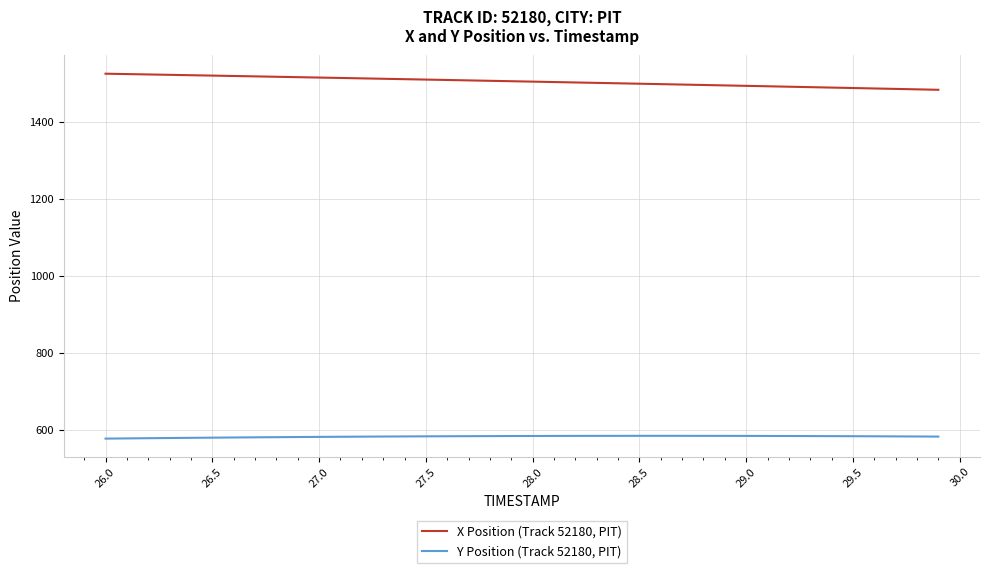

True or false: Y Position (Track 52180, PIT) and X Position (Track 52180, PIT) cross at least once.

False